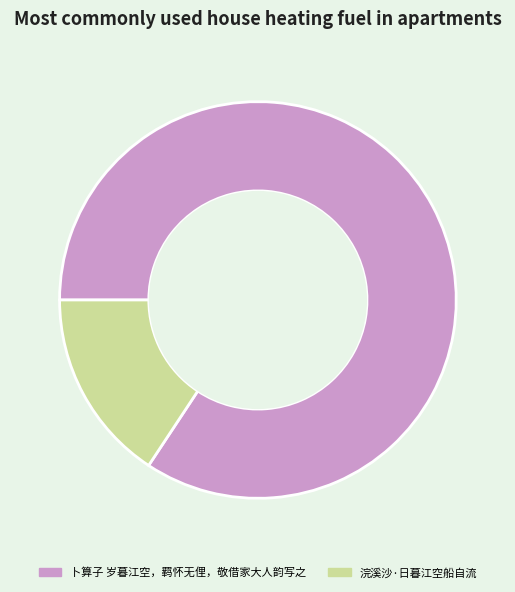

Is the sum of 卜算子 岁暮江空，羁怀无俚，敬借家大人韵写之 and 浣溪沙·日暮江空船自流 greater than half?

Yes